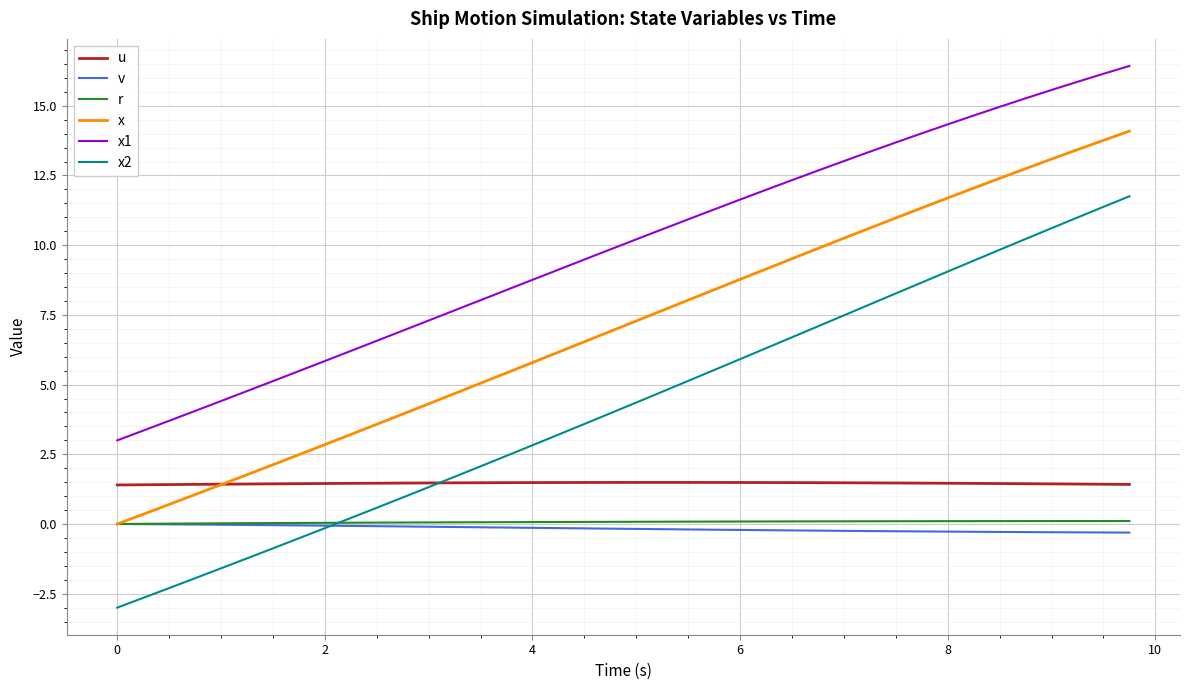

Which series has the largest total across all categories?

x1